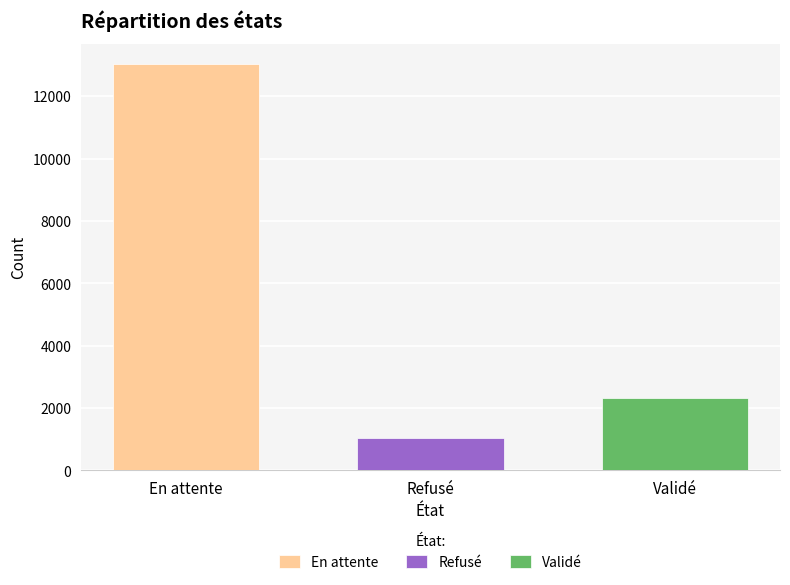

True or false: En attente has a value of 20711 at Refusé.

False